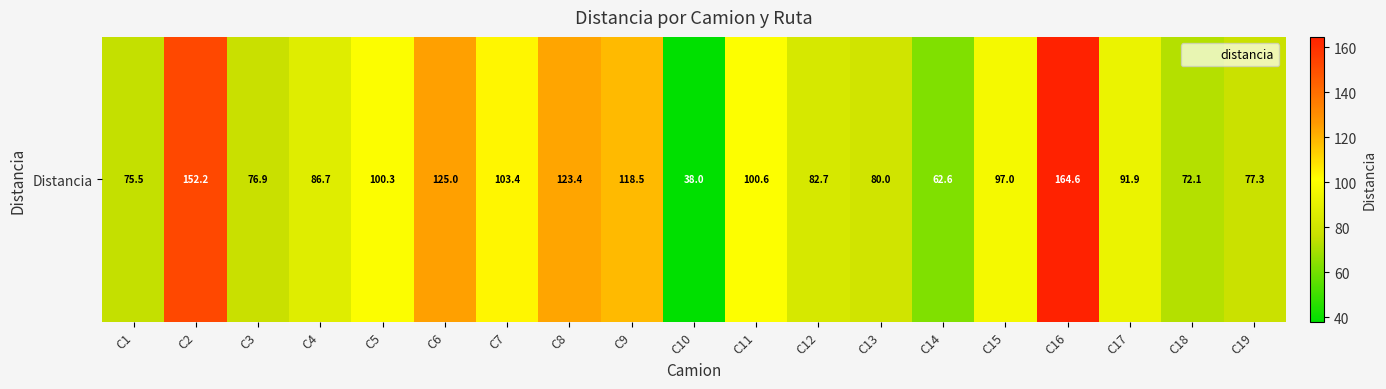

How many data points does each series have?

19